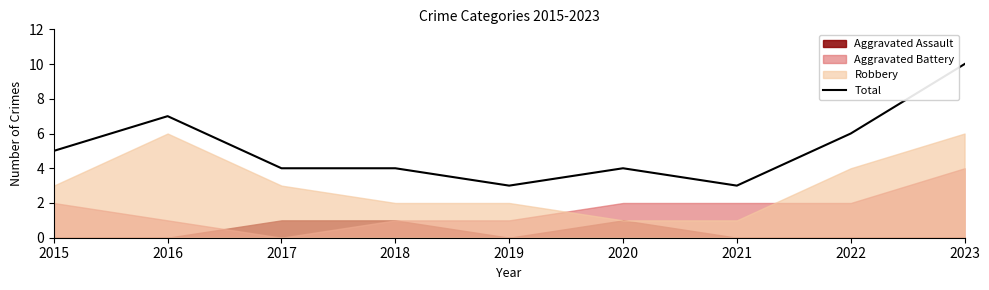

How many values are between 4 and 6?

5